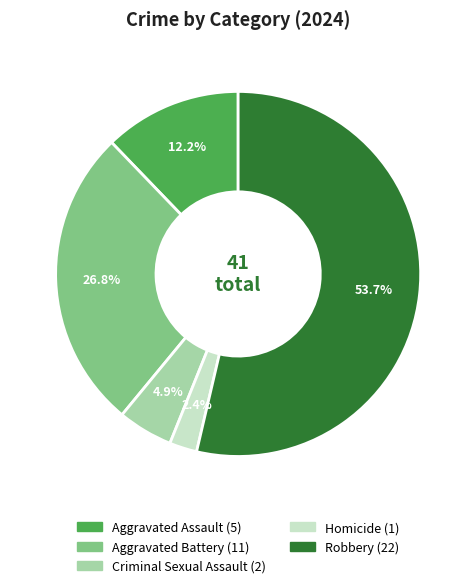

Combined, do Criminal Sexual Assault and Robbery account for over 50%?

Yes